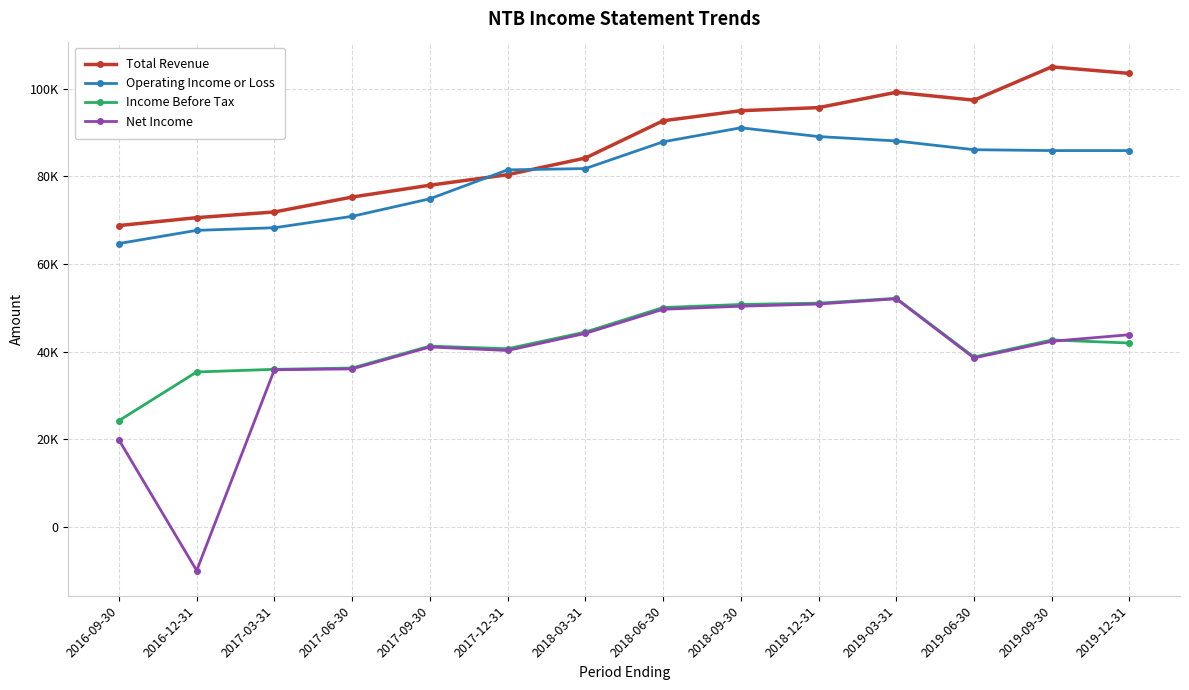

Reading left to right, list all the values displayed in this chart.

Total Revenue: 68800	70600	71900	75300	78000	80400	84200	92700	95000	95700	99200	97400	105000	103500
Operating Income or Loss: 64700	67700	68300	70900	74900	81500	81800	87900	91100	89100	88100	86100	85900	85900
Income Before Tax: 24300	35400	36000	36300	41300	40700	44500	50100	50800	51100	52200	38800	42700	42000
Net Income: 19900	-9900	35900	36100	41100	40300	44200	49700	50400	50900	52100	38600	42400	43900